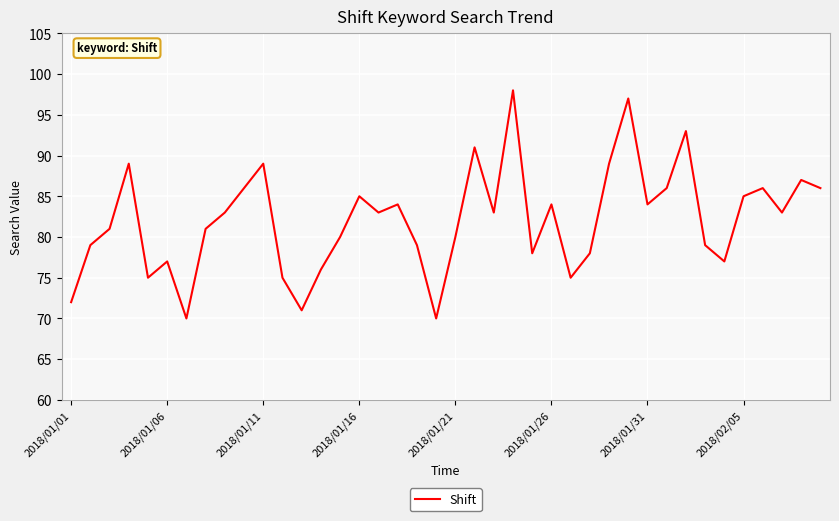

What is the smallest value displayed?

70